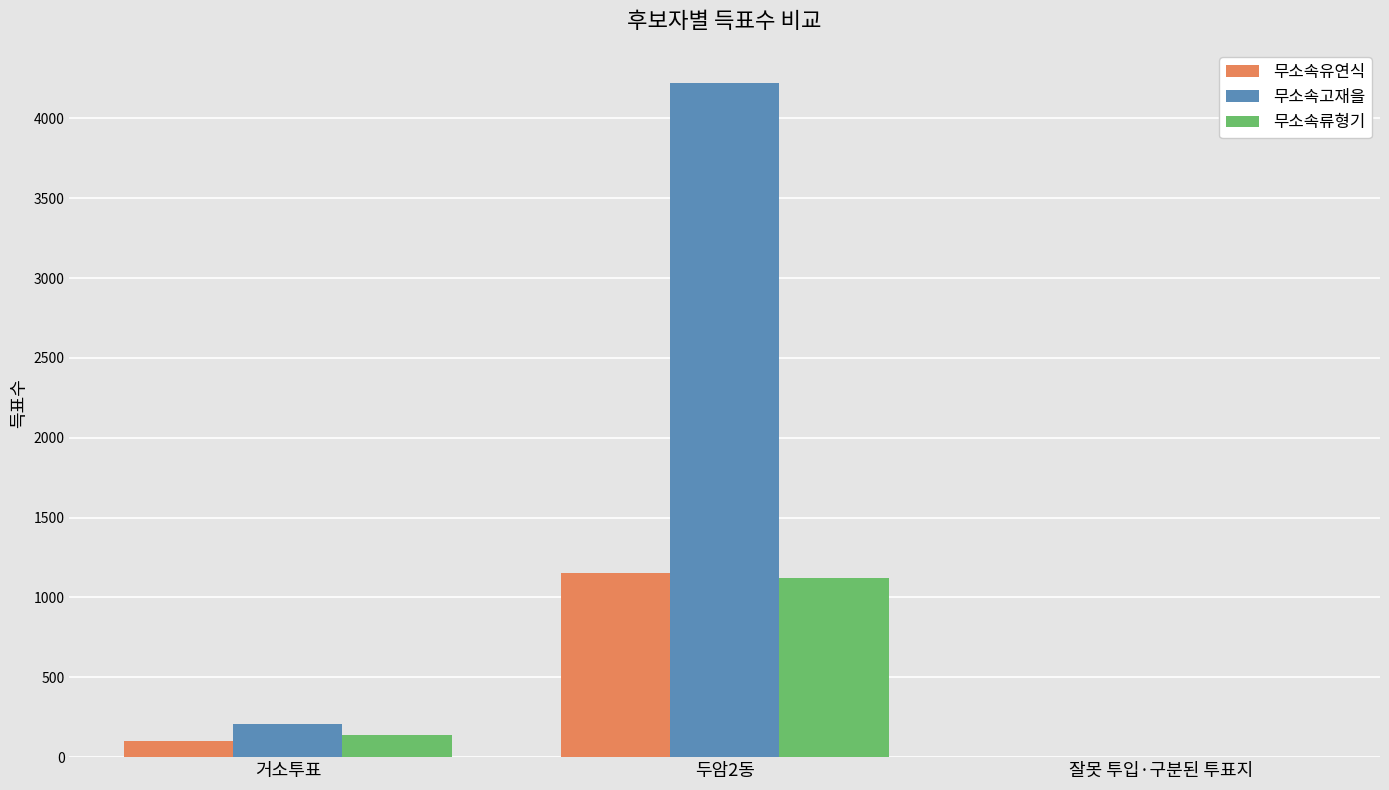

The value of 무소속유연식 at 두암2동 is 1150. True or false?

True